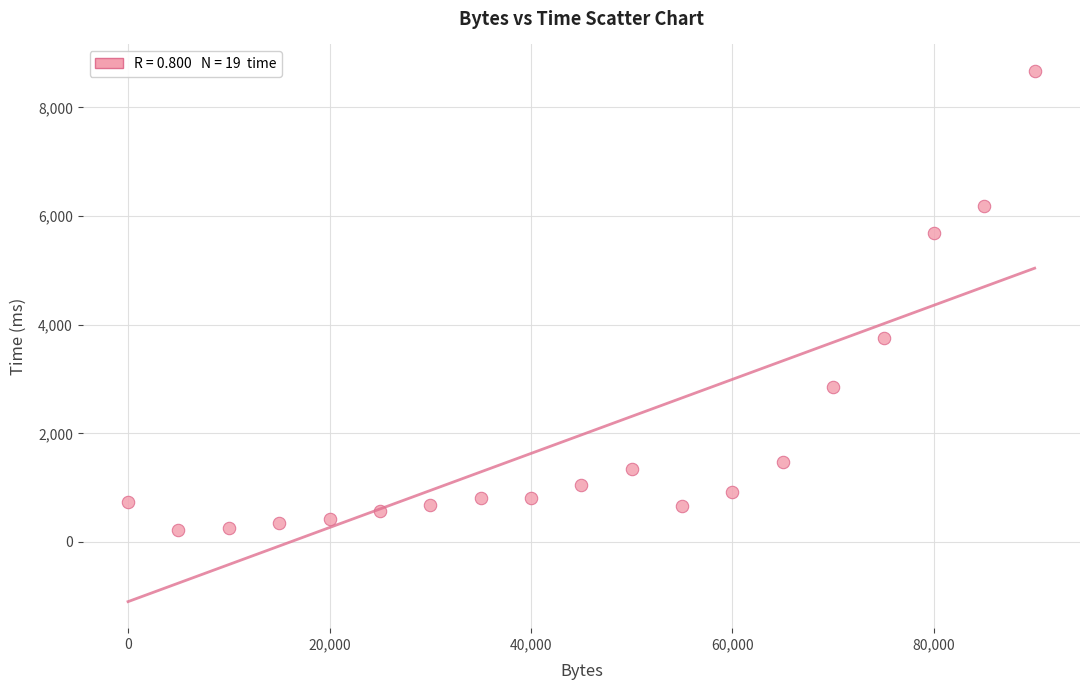

What is the range of X values (max minus min)?

90000.0